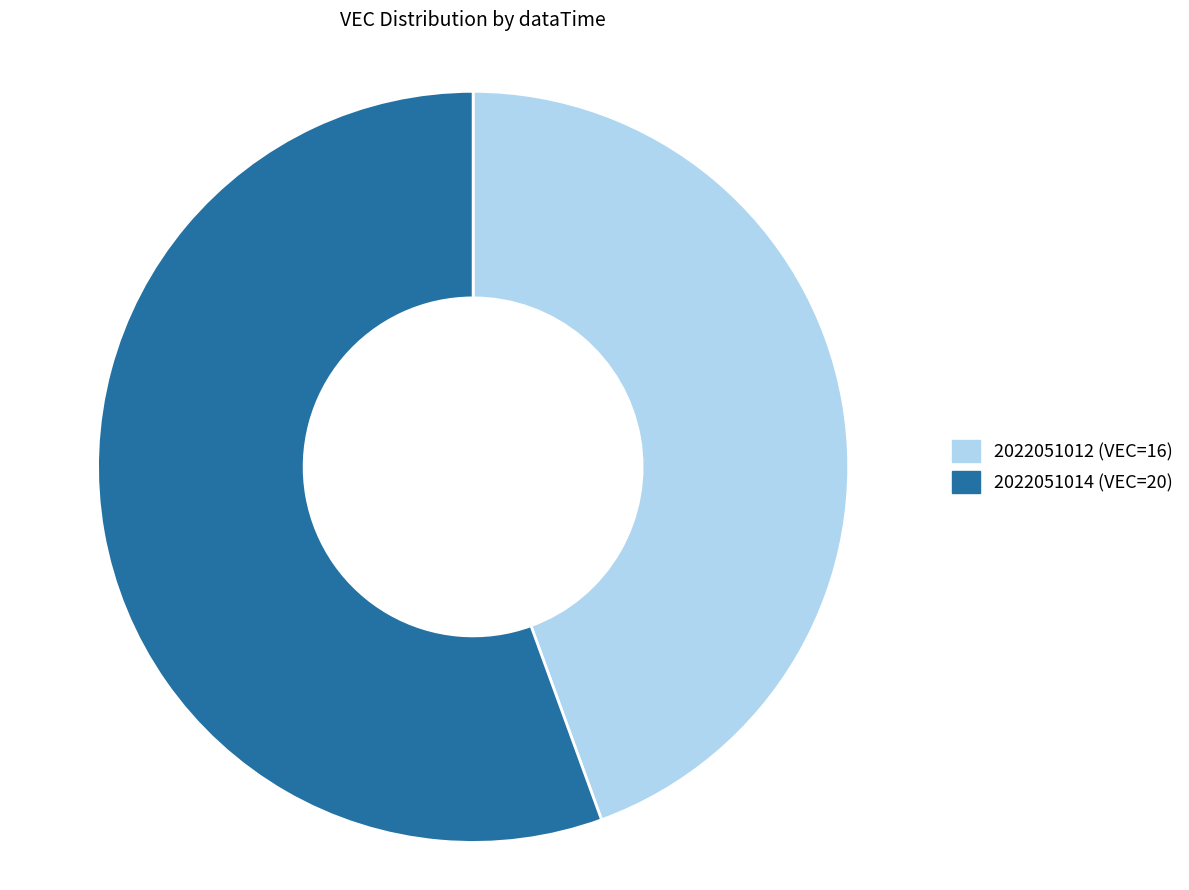

Is 2022051012 the majority of the pie?

No